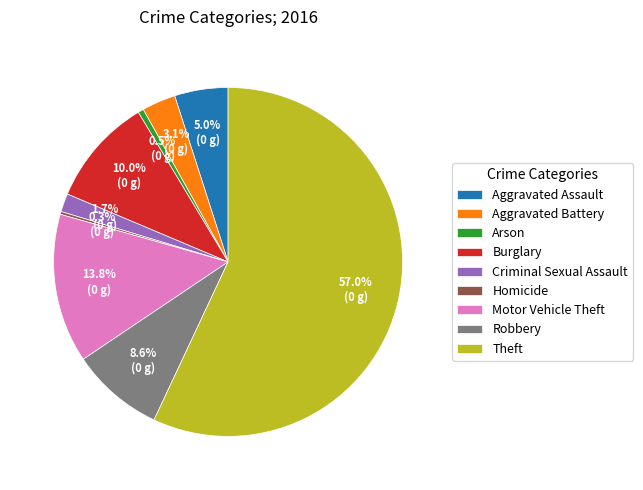

To the nearest percent, what is the combined percentage of Robbery and Aggravated Battery?

12%